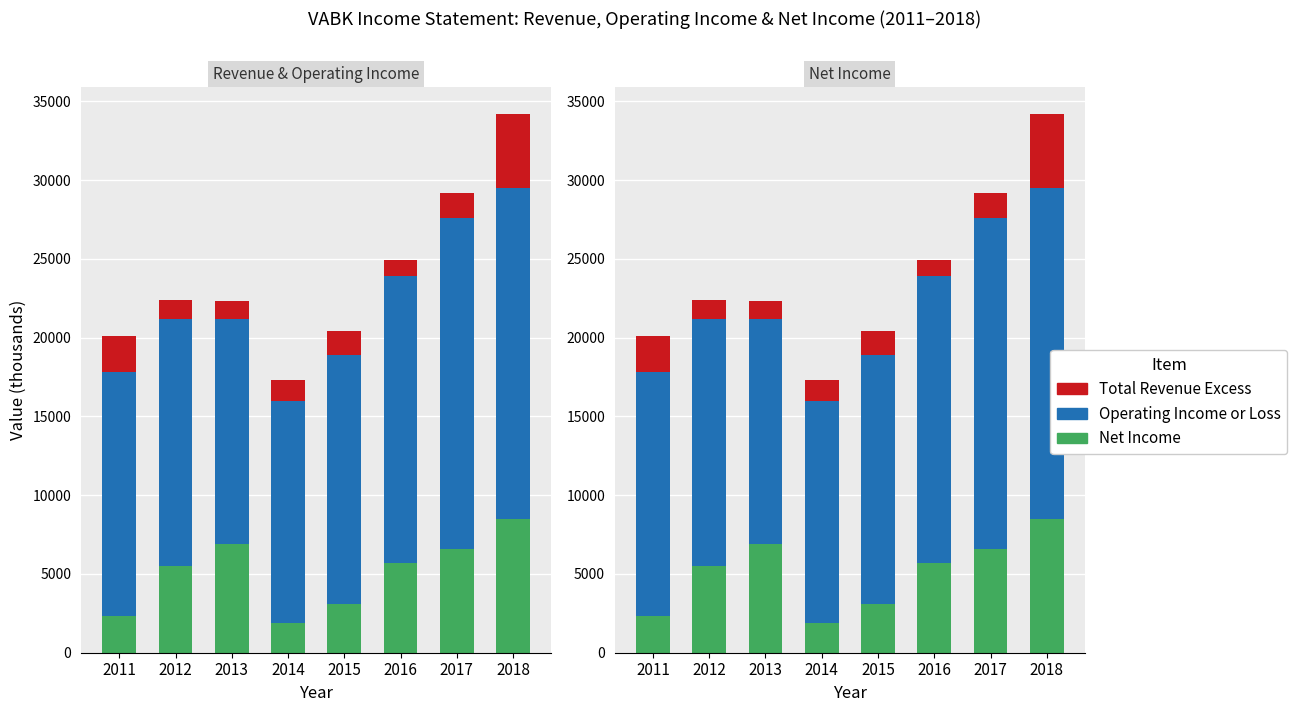

Which category has the highest value in the Net Income series?

2018